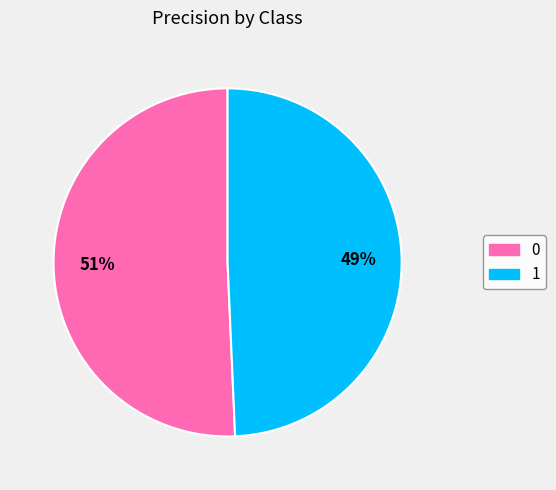

Rank the categories by value from highest to lowest.

0, 1